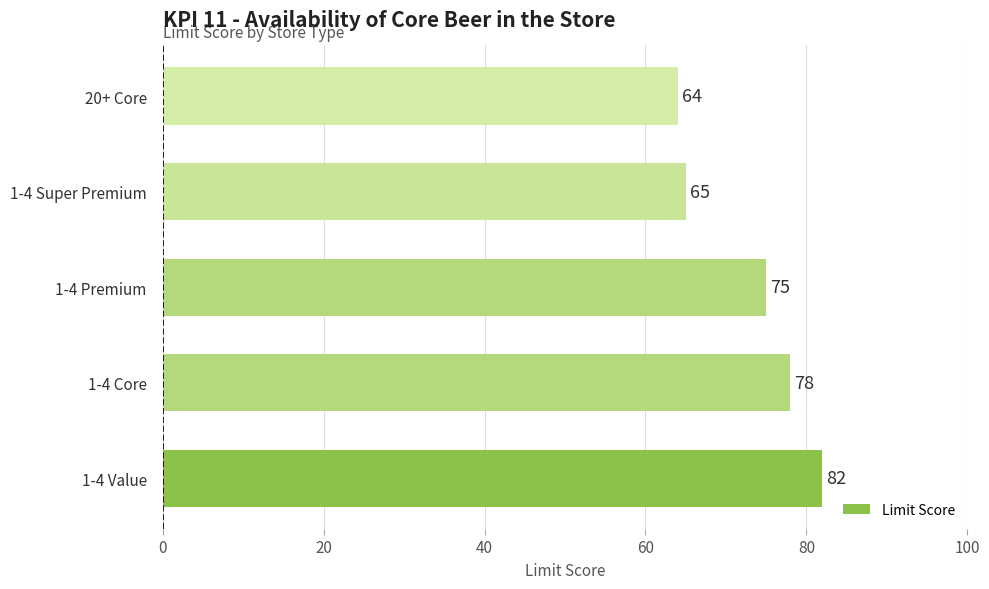

List the labels in order of value, largest first.

1-4 Value, 1-4 Core, 1-4 Premium, 1-4 Super Premium, 20+ Core